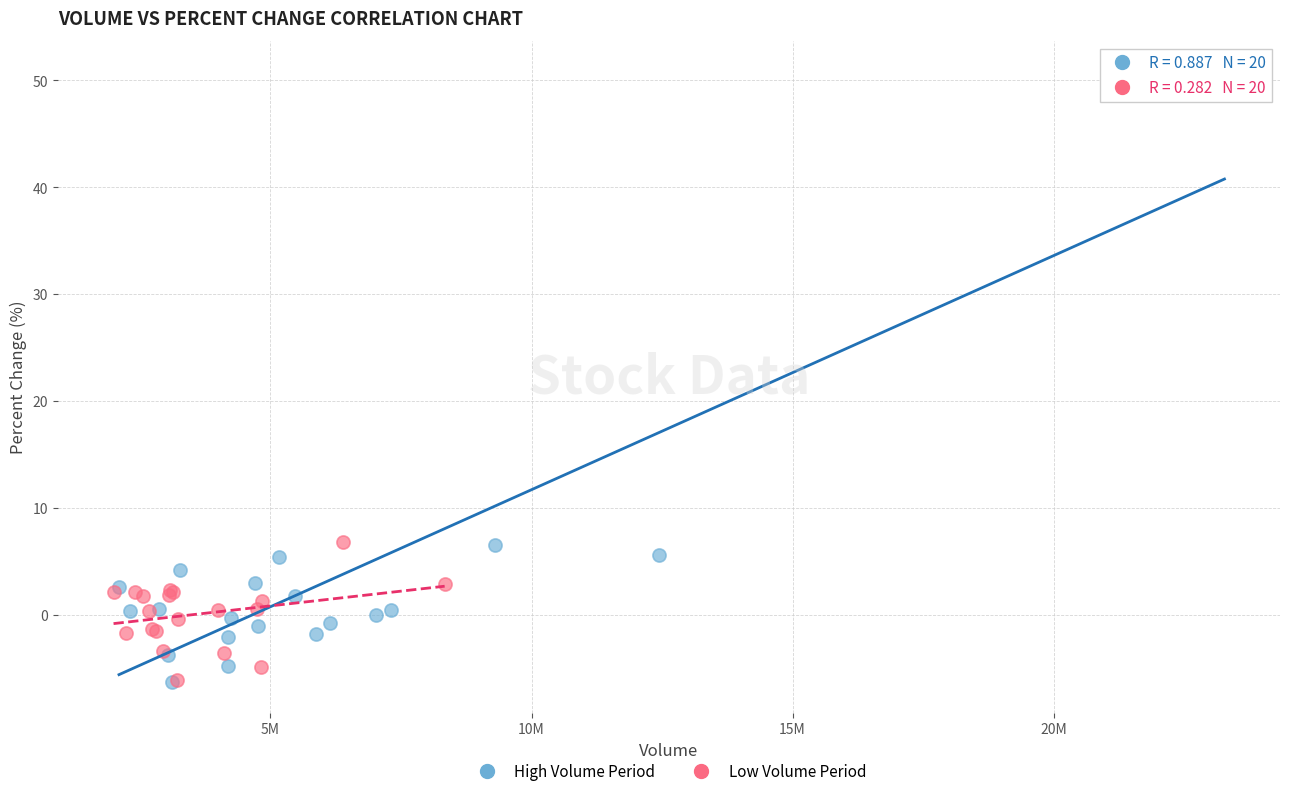

Which series has the largest Y range (max minus min)?

High Volume Period